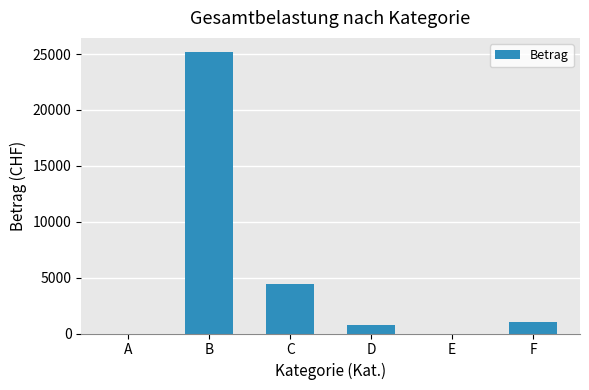

The value at D is 752.5. True or false?

True